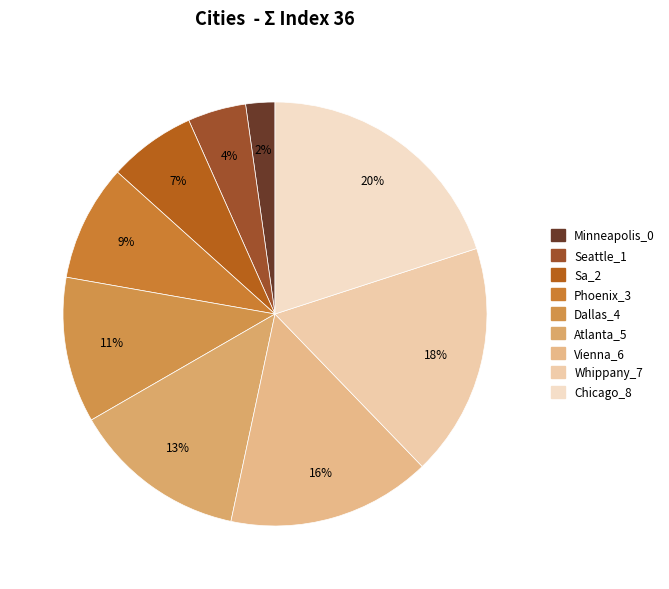

Approximately how many times larger is the value at Sa_2 compared to Dallas_4?

0.6